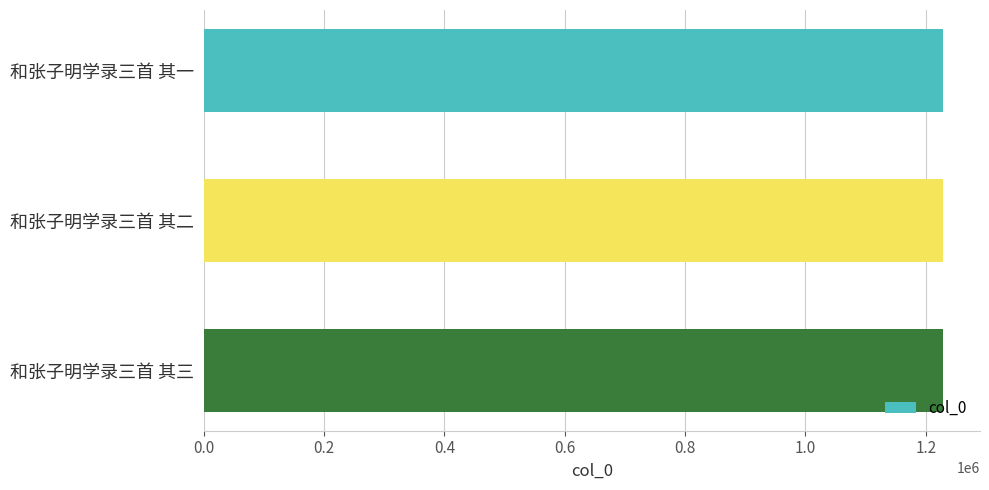

What is the label of the 2nd bar from the bottom?

和张子明学录三首 其二